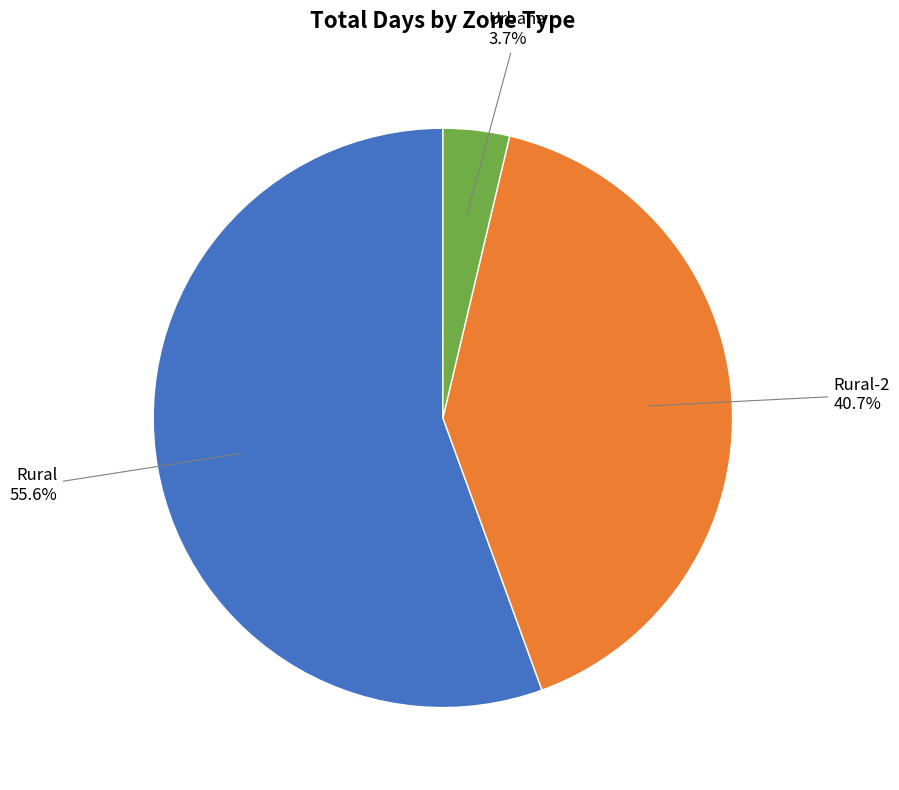

Count the number of slices in the pie.

3